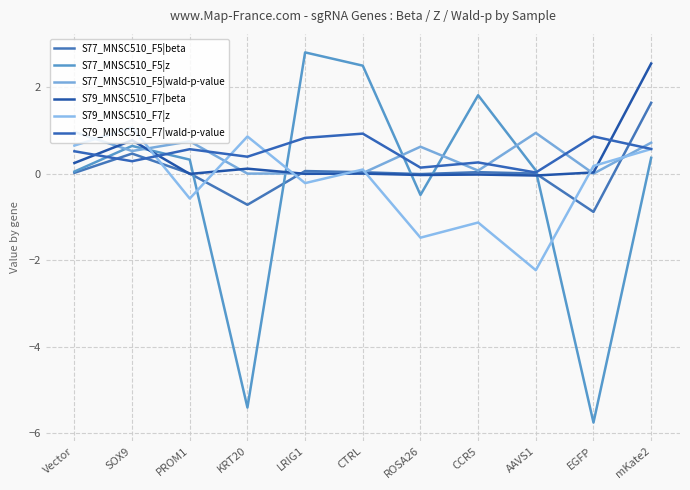

What is the greatest value displayed?

2.8